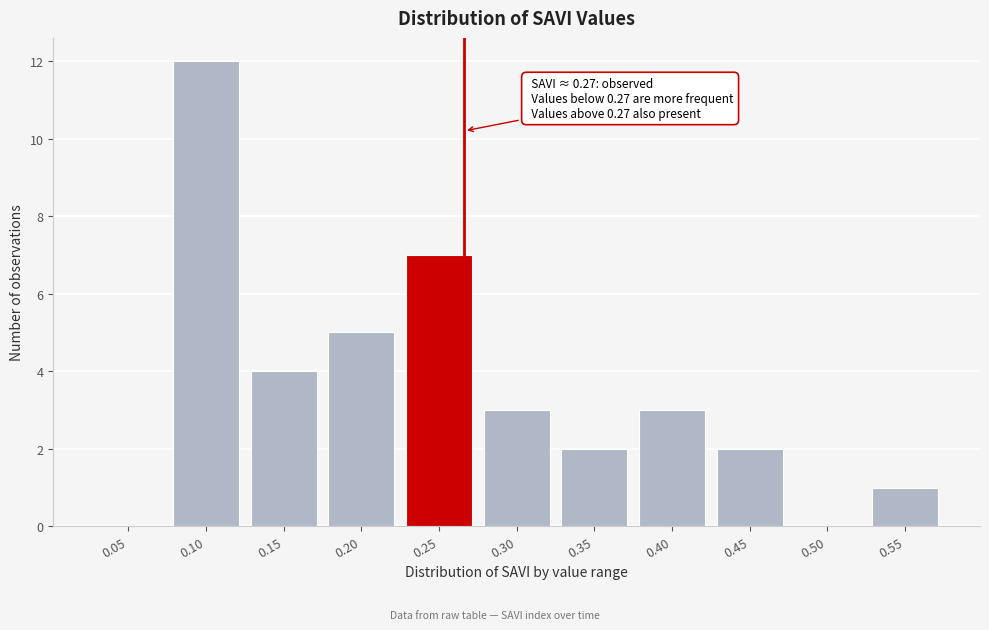

Reading left to right, transcribe all the data shown in this chart.

0.05=0	0.10=12	0.15=4	0.20=5	0.25=7	0.30=3	0.35=2	0.40=3	0.45=2	0.50=0	0.55=1